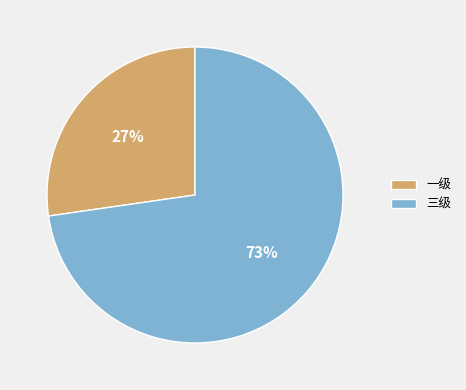

What is the largest slice in the pie chart?

三级